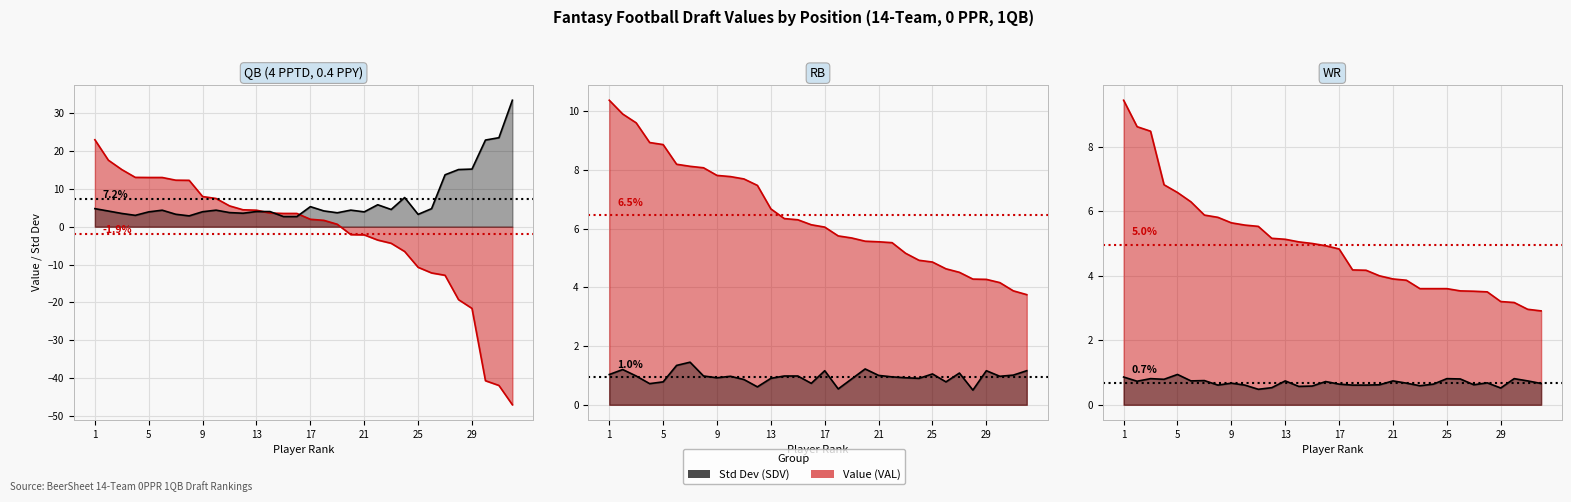

What is the value of the RB SDV point at the 10th from the left?

1.0